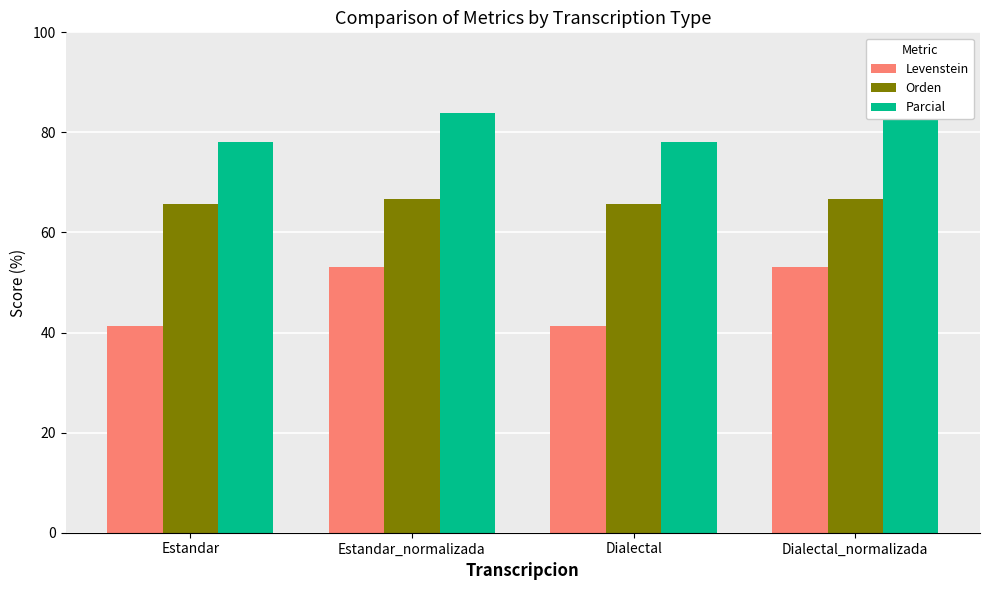

Does the chart contain stacked bars?

No